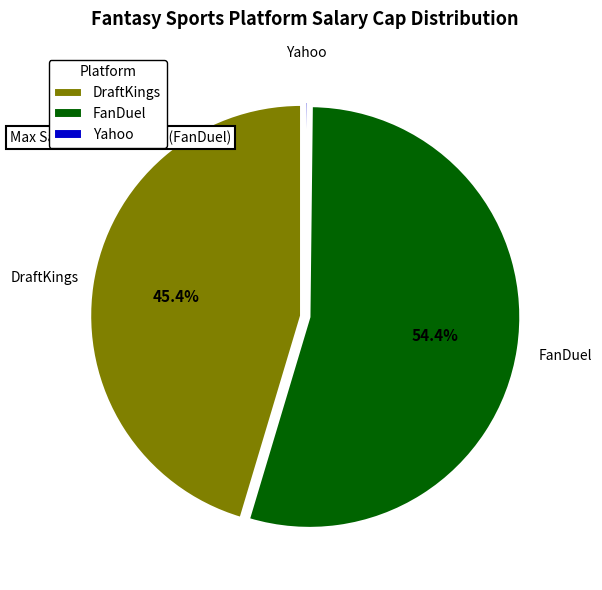

Is it true that FanDuel is 54% of the pie?

True